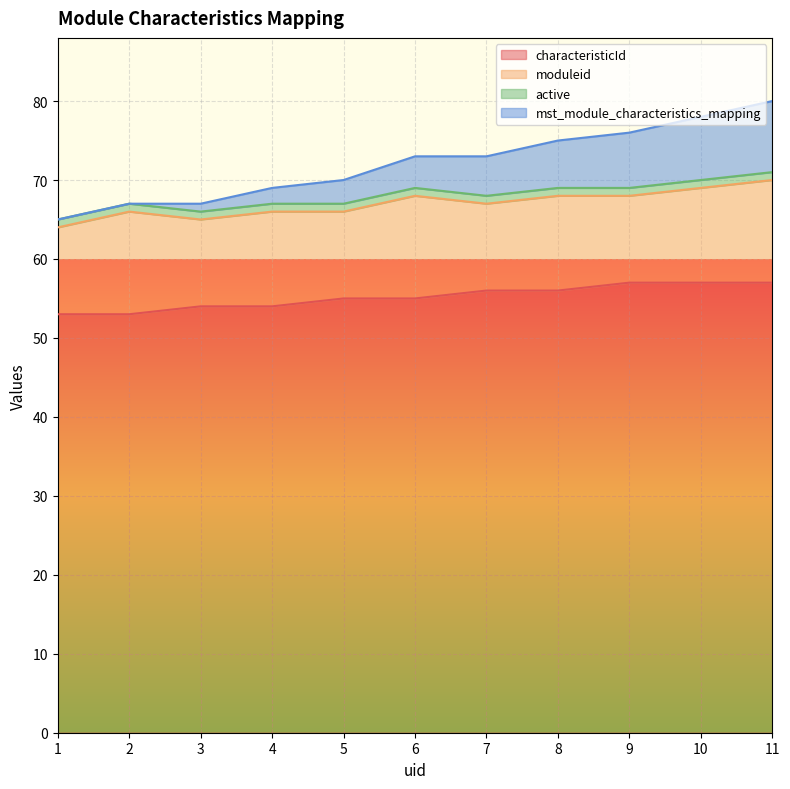

At which category is the sum across all series the highest?

11